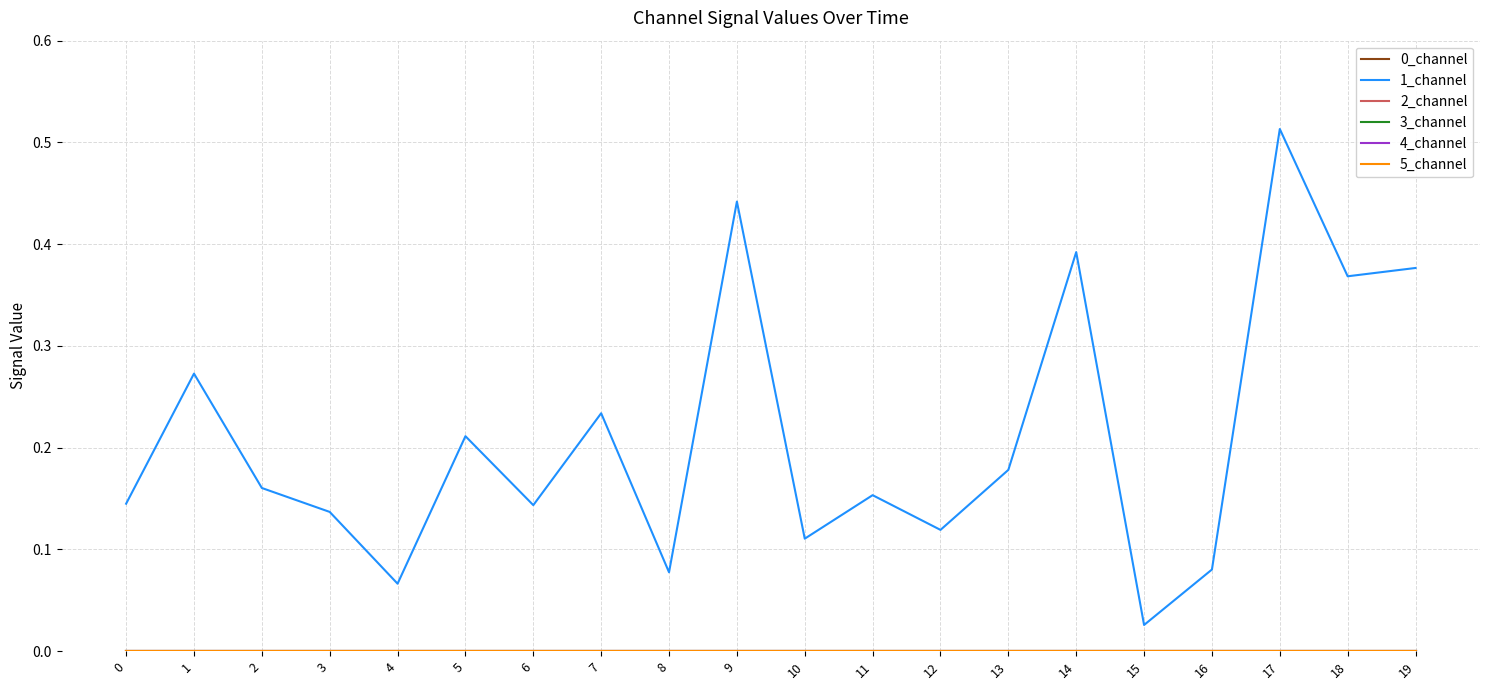

List the series in order of their peak value, highest first.

1_channel, 0_channel, 2_channel, 3_channel, 4_channel, 5_channel